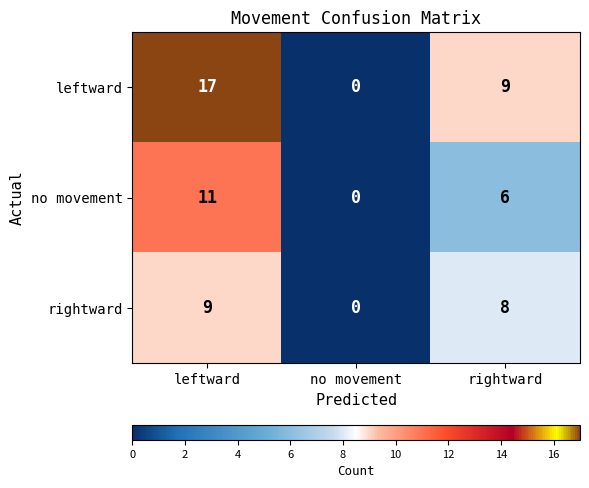

Is it true that leftward equals 13 at rightward?

False